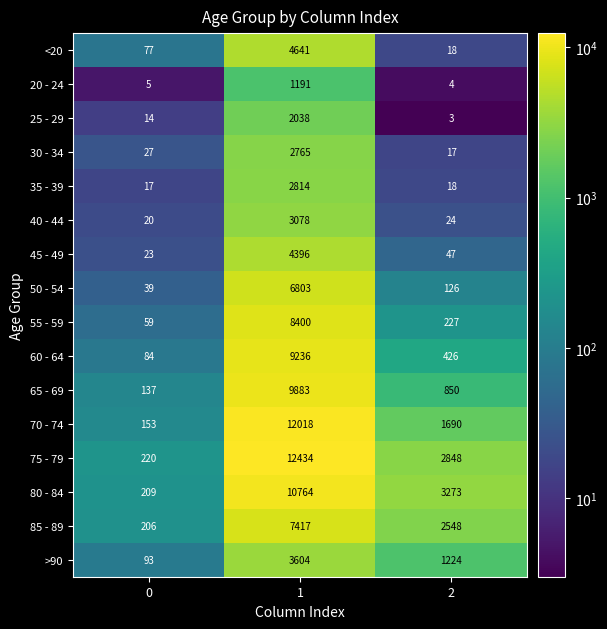

Count the number of categories in the chart.

3